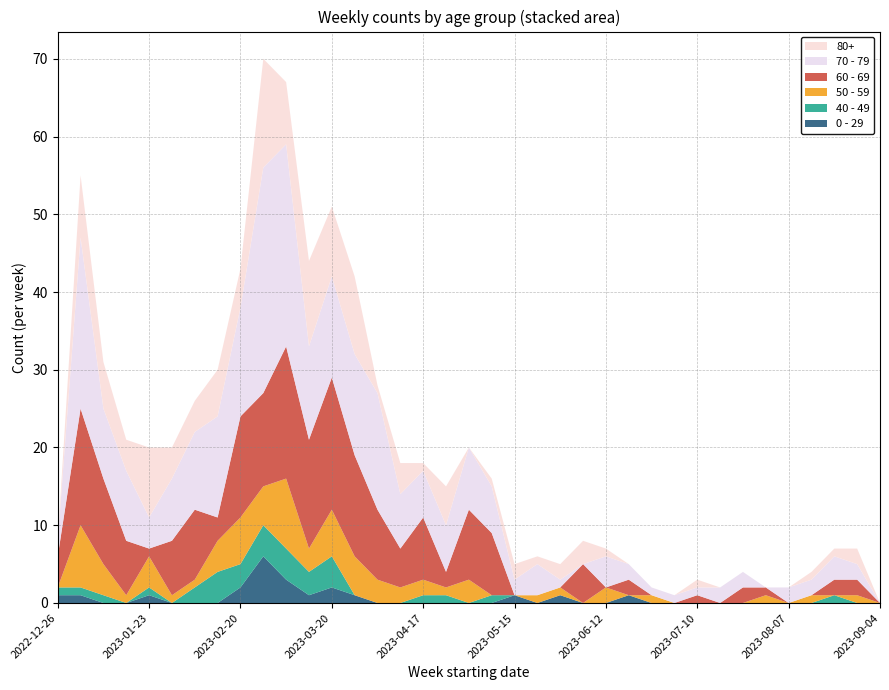

Reading right to left, list all the values displayed in this chart.

0 - 29: 0	0	0	0	0	0	0	0	0	0	0	1	0	0	1	0	1	0	0	0	0	0	0	1	2	1	3	6	2	0	0	0	1	0	0	1	1
40 - 49: 0	0	1	0	0	0	0	0	0	0	0	0	0	0	0	0	0	1	0	1	1	0	0	0	4	3	4	4	3	4	2	0	1	0	1	1	1
50 - 59: 0	1	0	1	0	1	0	0	0	0	1	0	2	0	1	1	0	0	3	1	2	2	3	5	6	3	9	5	6	4	1	1	4	1	4	8	0
60 - 69: 0	2	2	0	0	1	2	0	1	0	0	2	0	5	0	0	0	8	9	2	8	5	9	13	17	14	17	12	13	3	9	7	1	7	11	15	4
70 - 79: 0	2	3	2	2	0	2	2	1	1	1	2	4	0	1	4	2	6	8	6	6	7	15	13	13	12	26	29	14	13	10	8	4	9	9	22	2
80+: 0	2	1	1	0	0	0	0	1	0	0	0	1	3	2	1	2	1	0	5	1	4	1	10	9	11	8	14	5	6	4	4	9	4	6	8	0